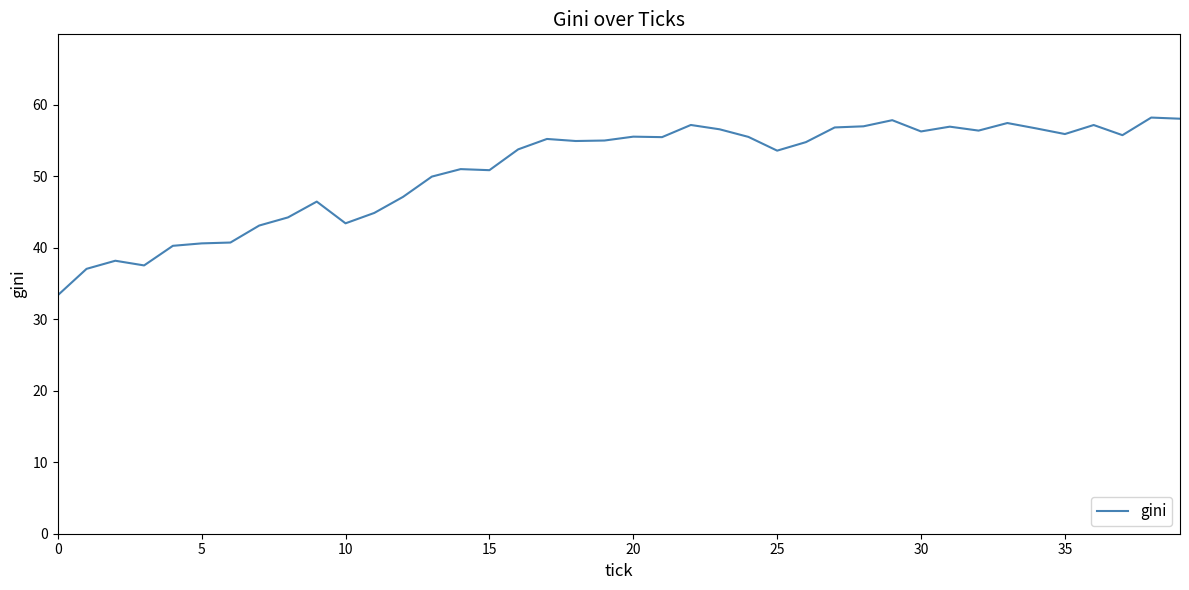

What is the difference between the maximum and minimum values?

24.8